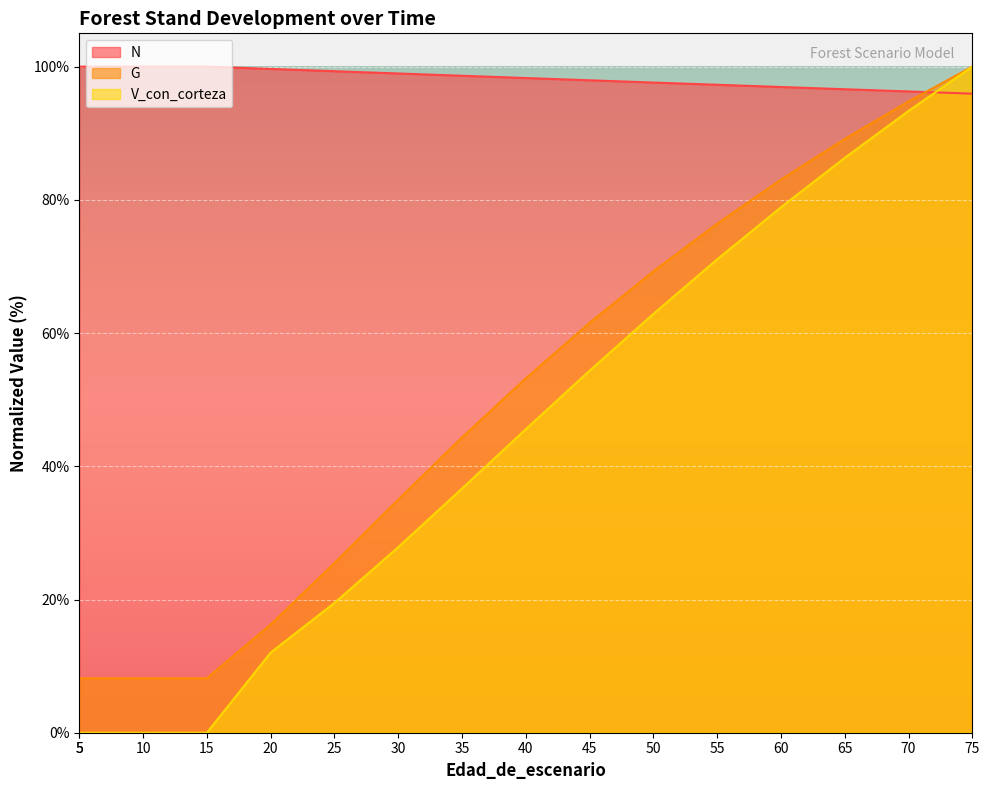

At which category is the sum across all series the highest?

75